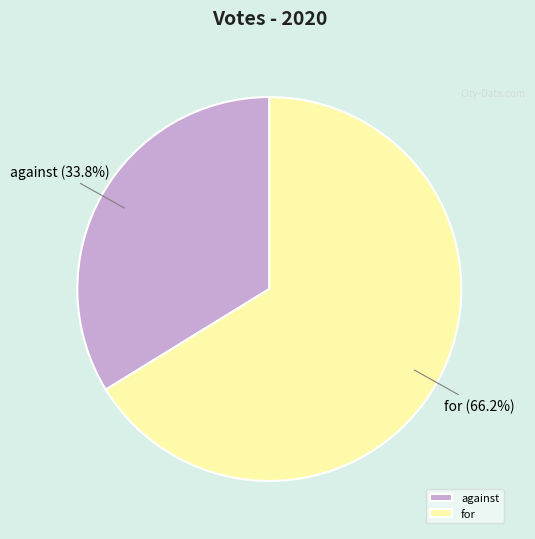

Rank the categories by value from lowest to highest.

against, for